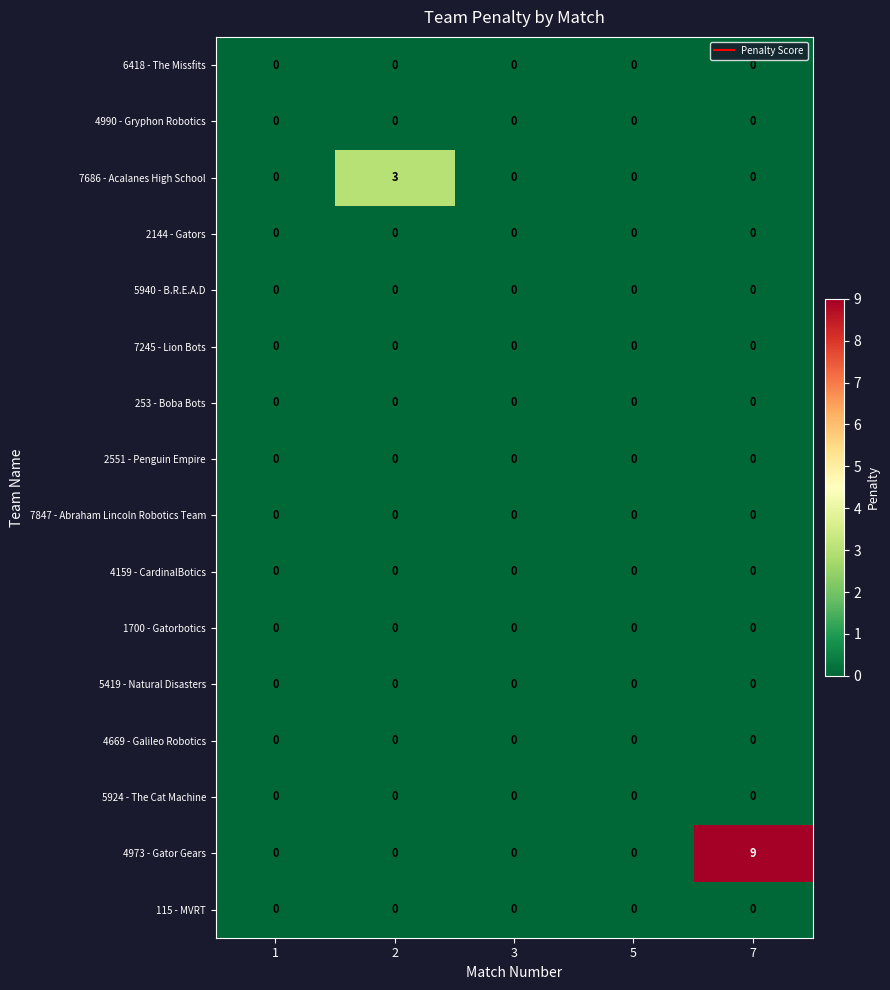

At which category is the sum across all series the highest?

7